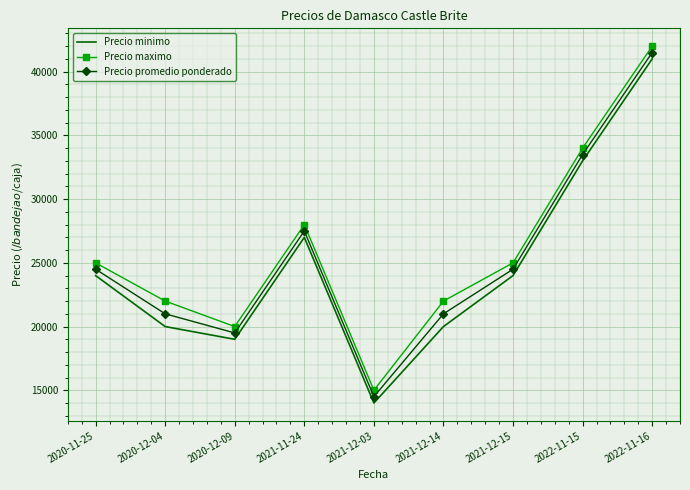

What is the average value of the Precio promedio ponderado series?

25278